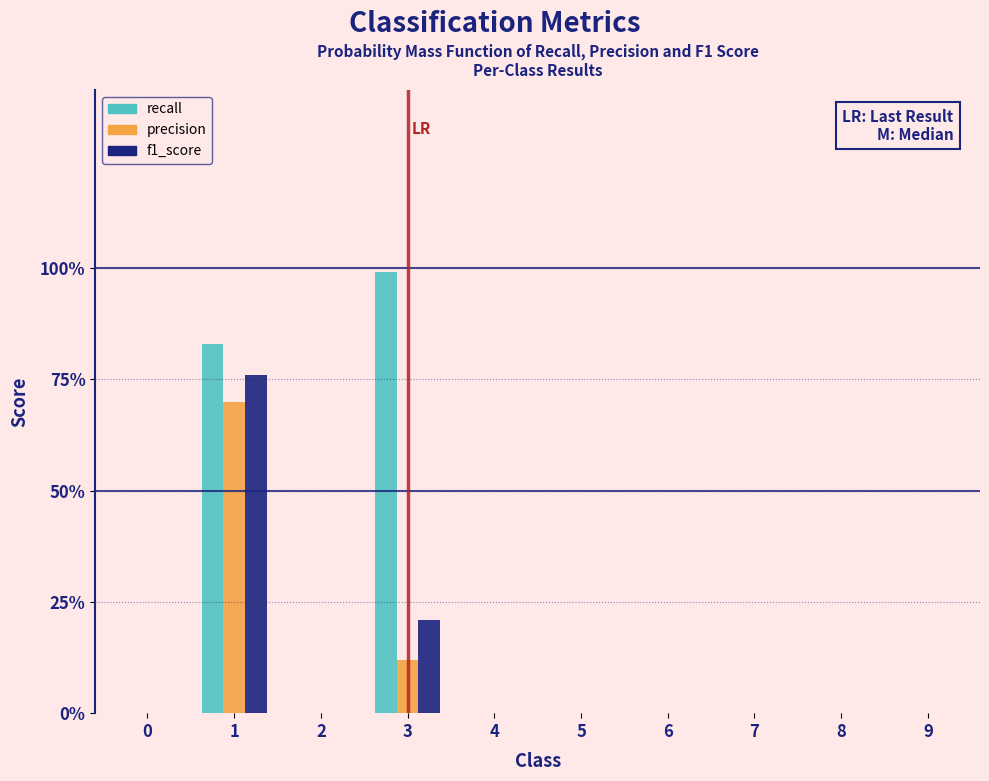

Does the chart contain stacked bars?

No